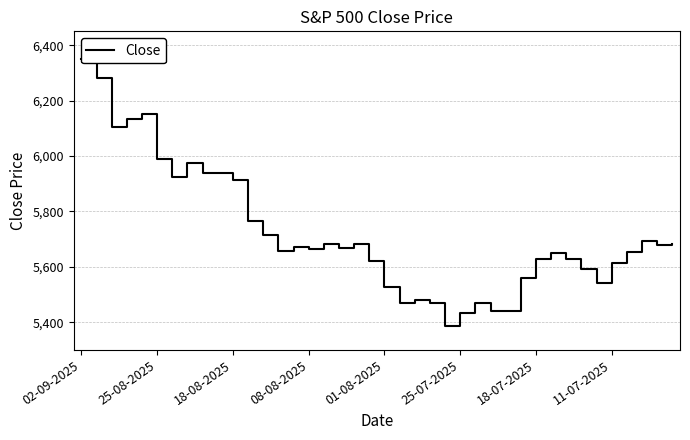

Is it true that the value at 39 is 2539.6?

False